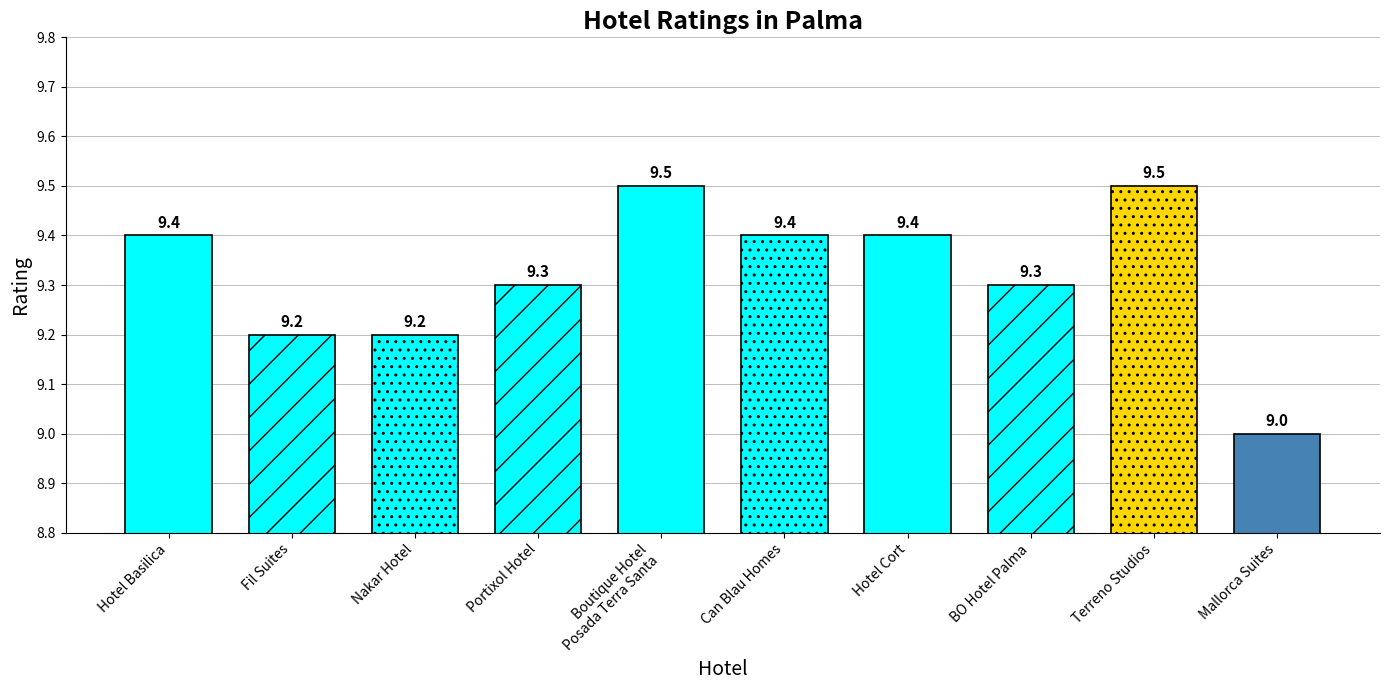

What is the sum of all values?

93.2